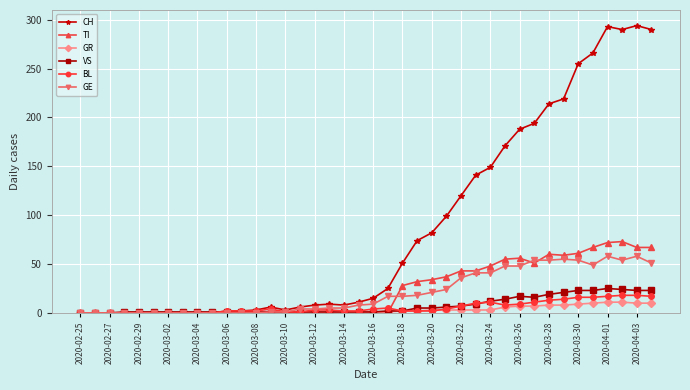

Count the number of categories in the chart.

40